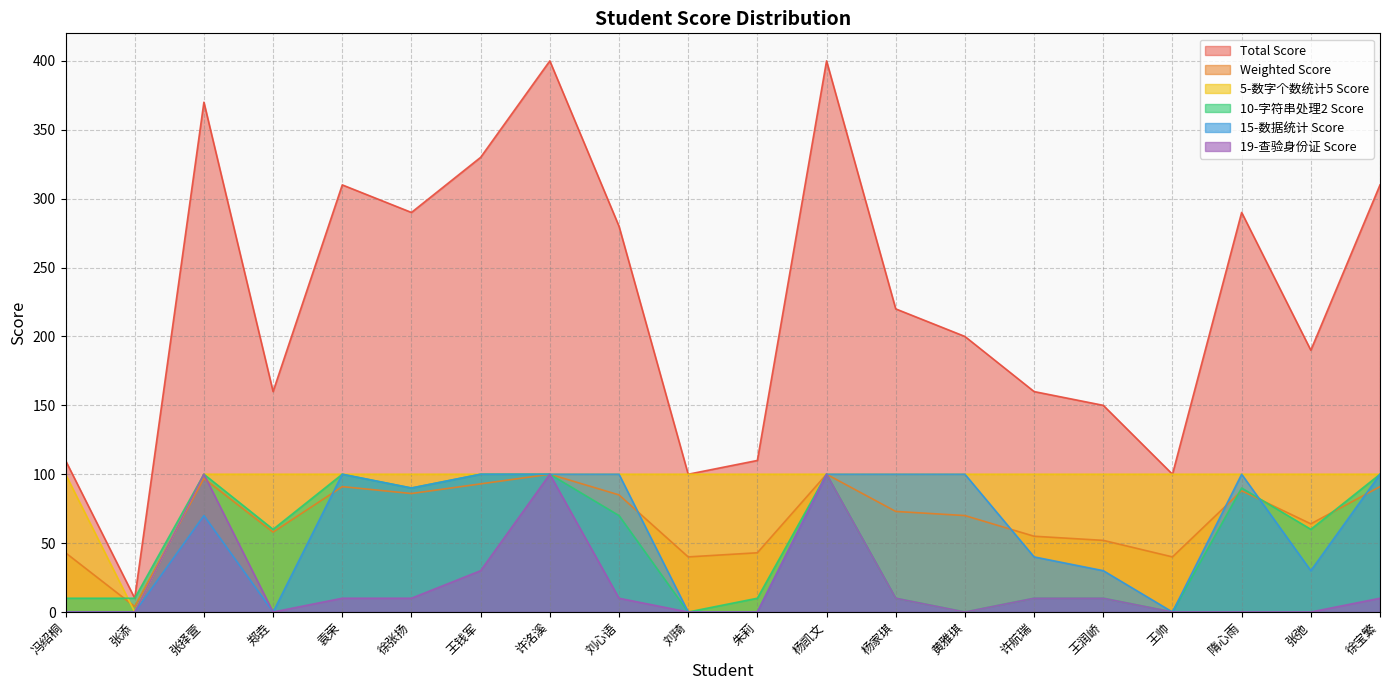

Rank the series at 许航瑞 from lowest to highest value.

10-字符串处理2 Score, 19-查验身份证 Score, 15-数据统计 Score, Weighted Score, 5-数字个数统计5 Score, Total Score